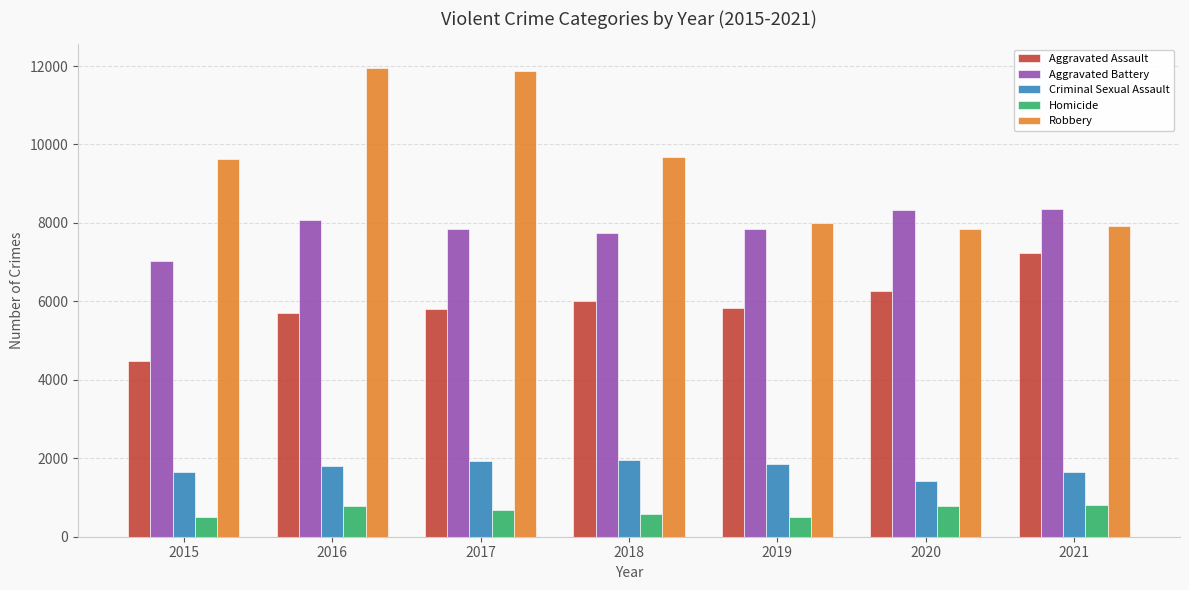

Where does the Aggravated Battery series first go above 7857?

2016